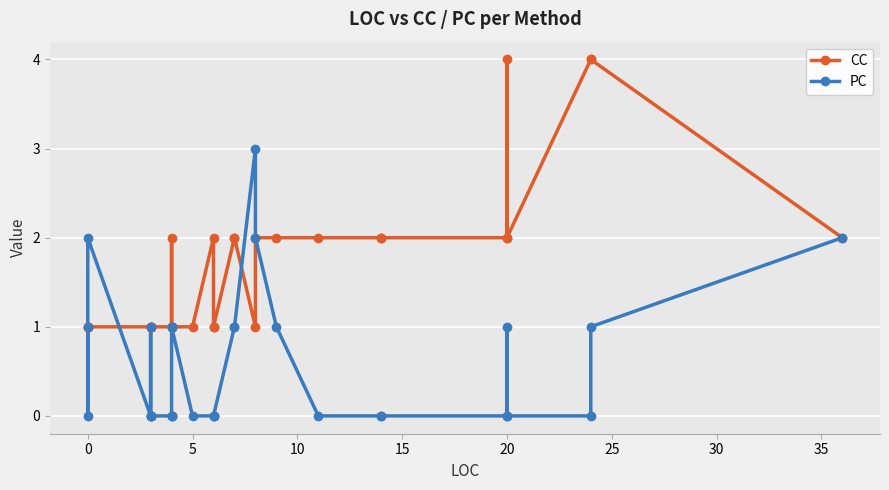

True or false: PC has a value of 1 at 0.

False